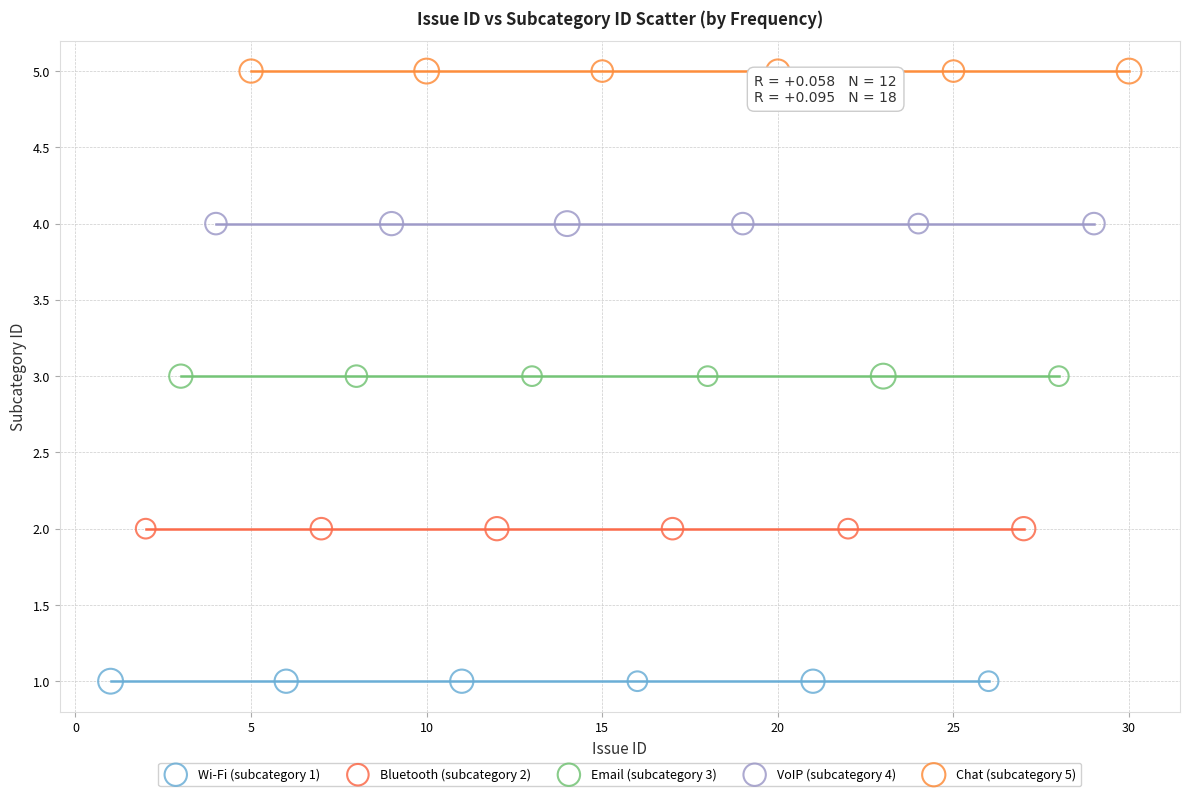

Which series reaches the minimum Y coordinate?

Wi-Fi (subcategory 1)